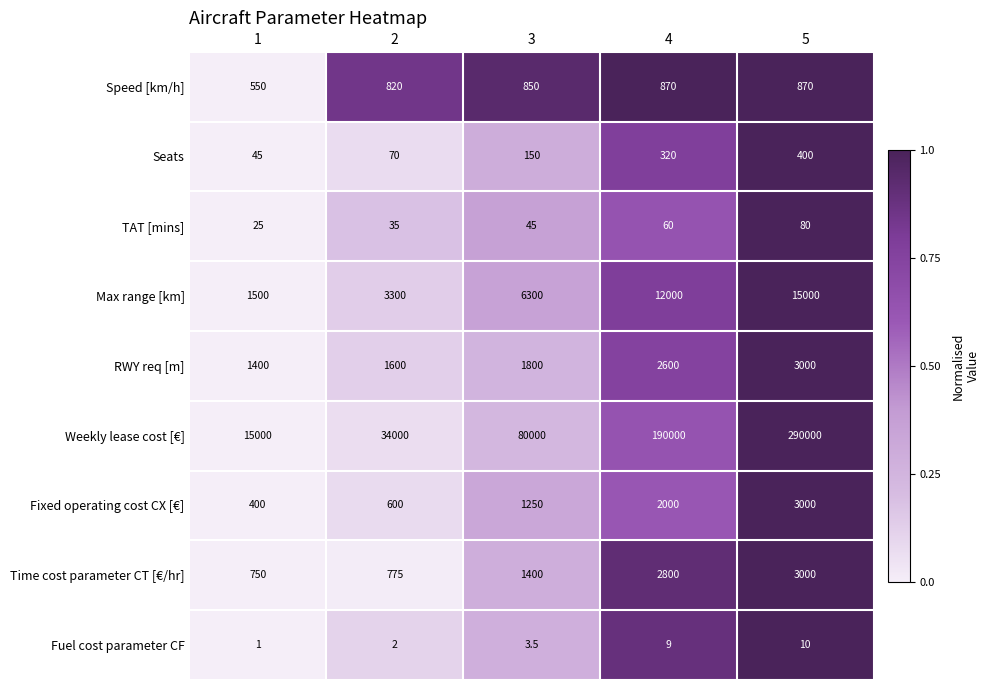

What is the difference between the Weekly lease cost [€] values at 5 and 3?

210000.0